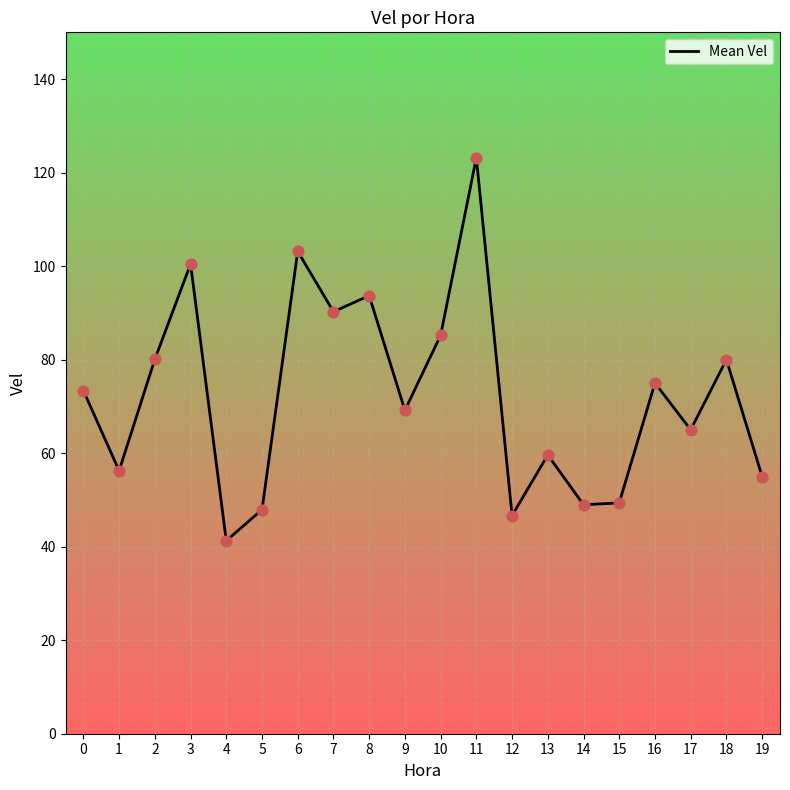

What is the change in value from 6 to 18?

-23.2